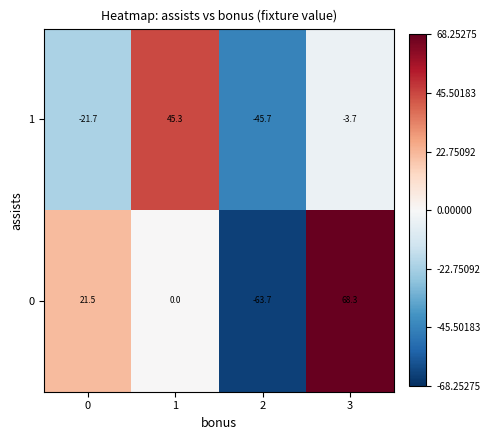

Which series has the largest range (max minus min)?

0